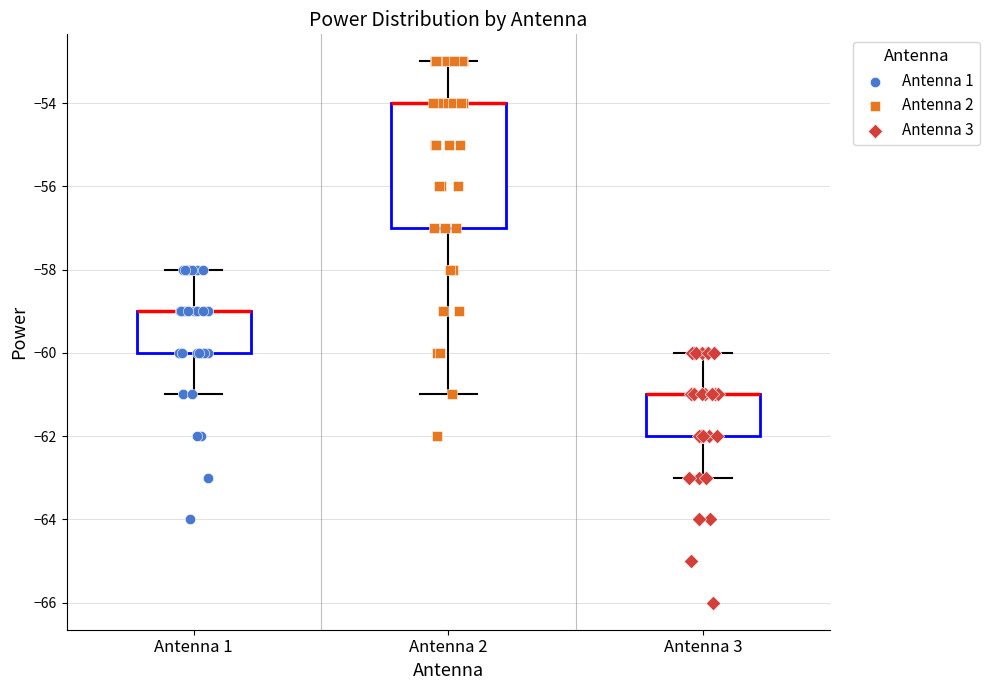

Where is the upper edge of the box for Antenna 3 on the y-axis? The values are not printed on the chart, so give them approximately, as read against the axis.

-61